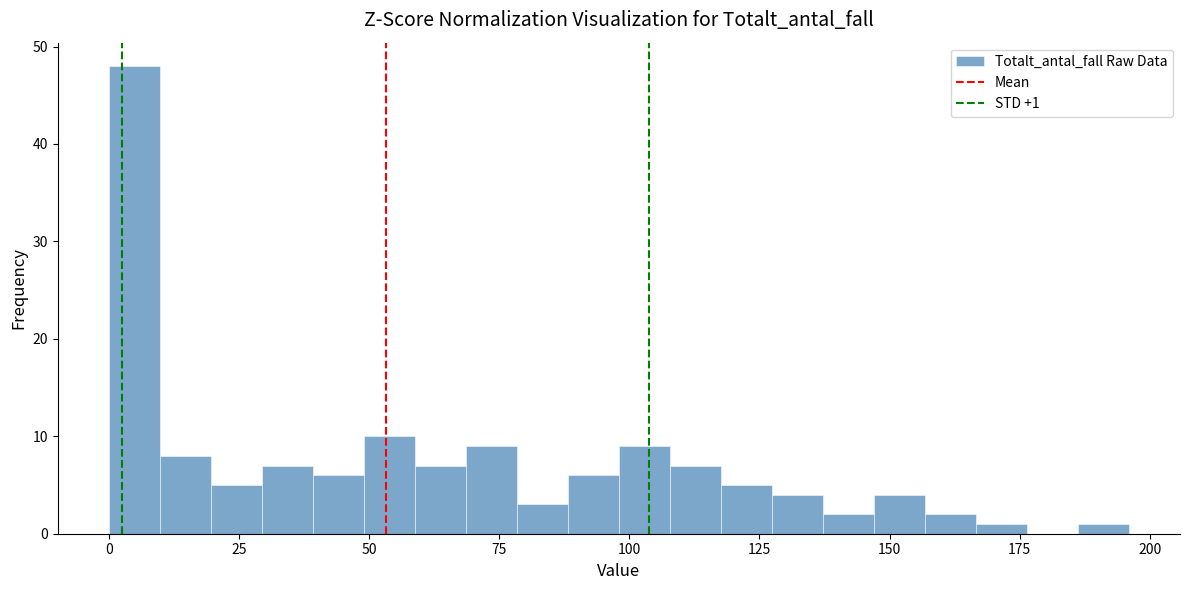

Read against the x-axis, roughly where is the centre of the tallest bar?

5